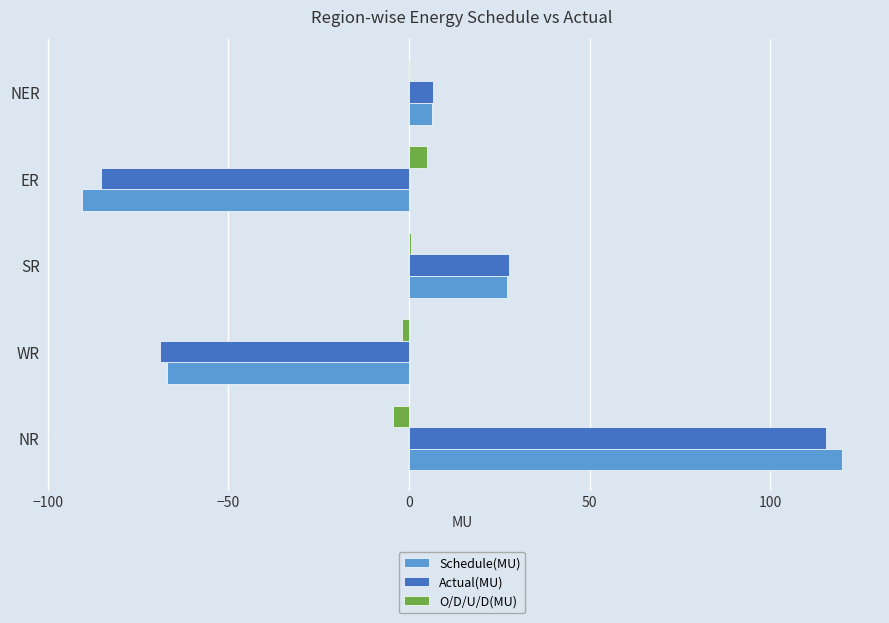

How many values in the Schedule(MU) series exceed 6?

3